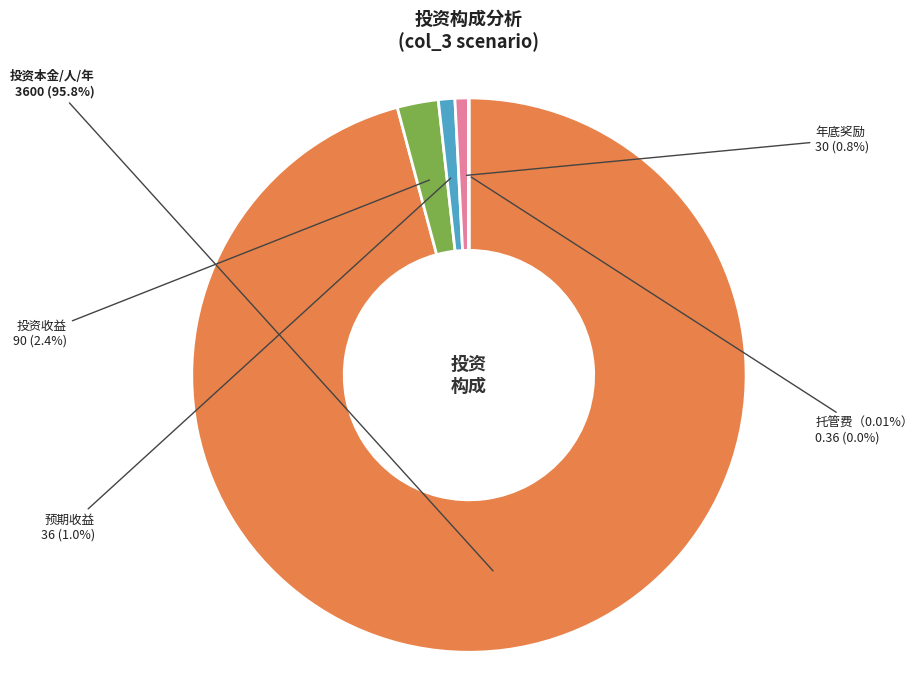

Between 投资本金/人/年 and 预期收益, which is larger?

投资本金/人/年